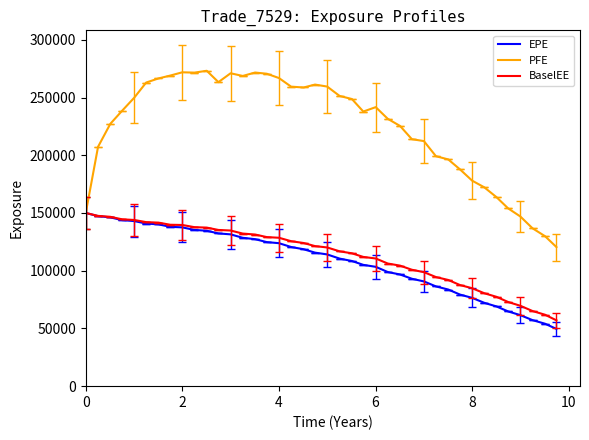

What is the lowest value of the PFE series?

120458.0